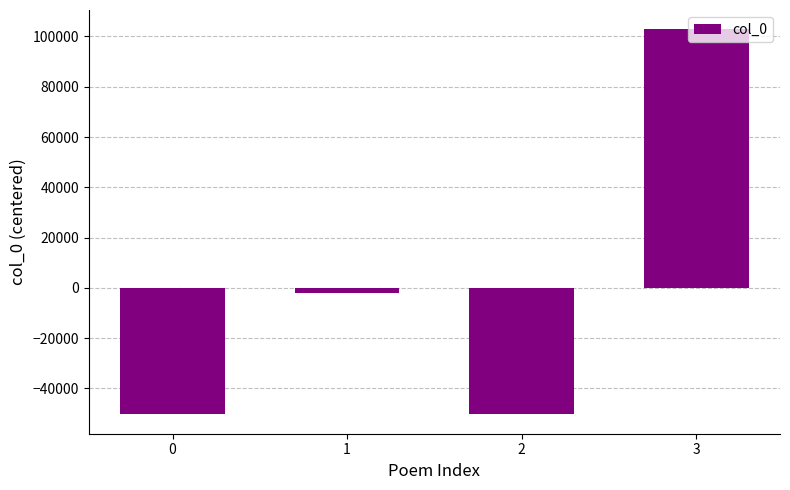

What is the value of the 4th bar from the left?

102861.5